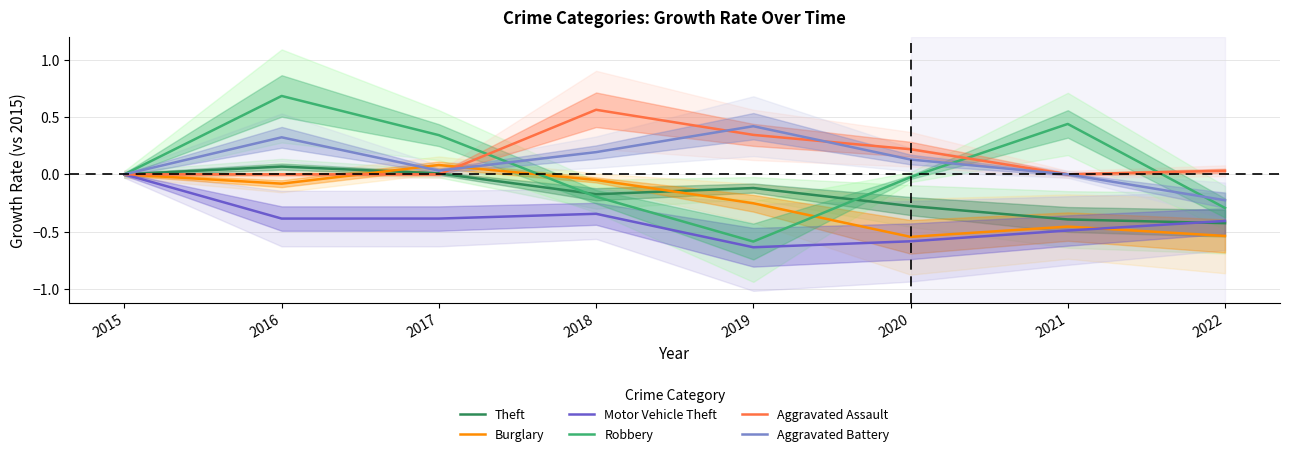

What is the sum of the Theft values at 2016 and 2019?

-0.1